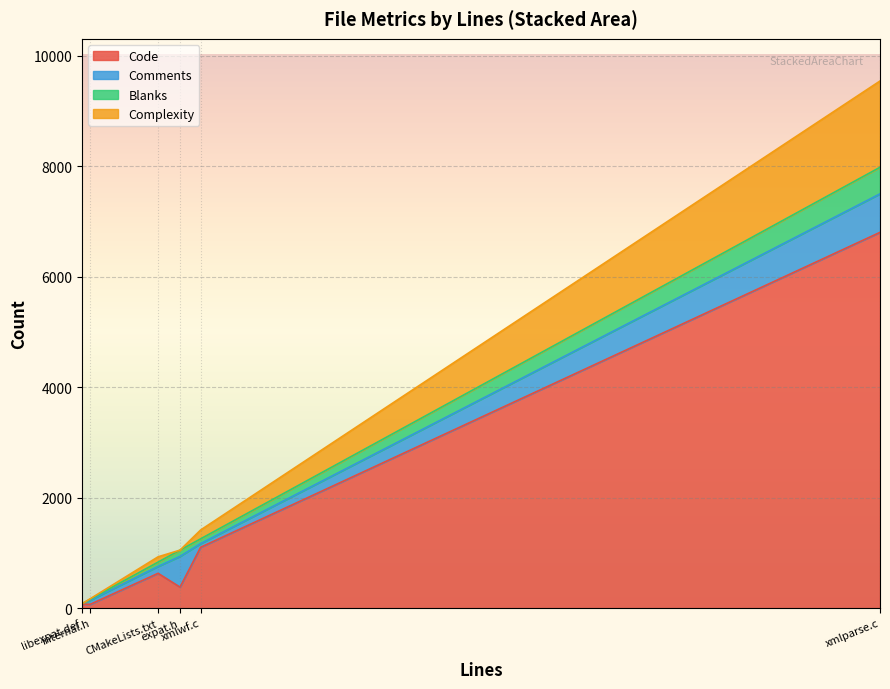

At which category is the sum across all series the highest?

xmlparse.c